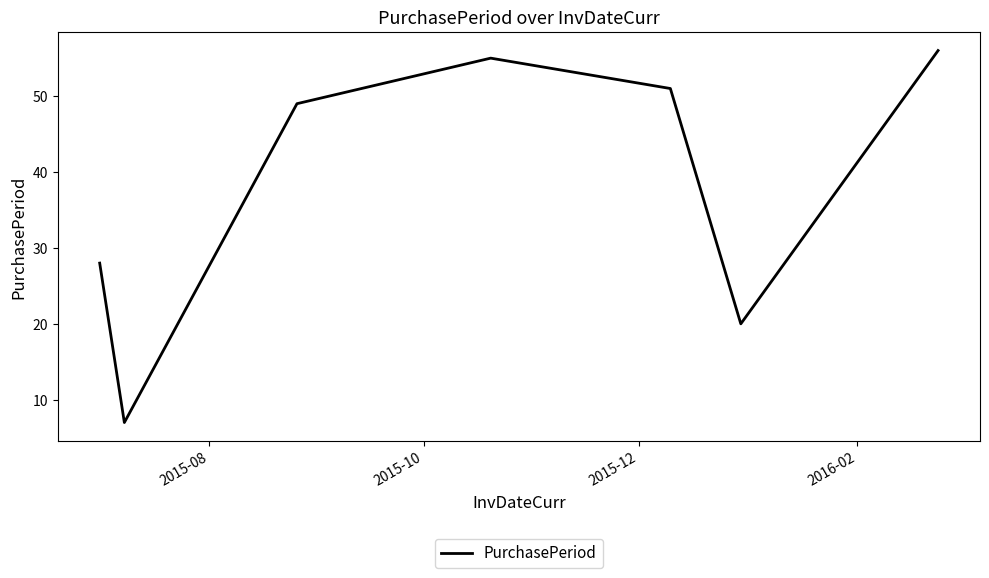

How many interior local peaks (higher than both neighbors) does the data have?

1